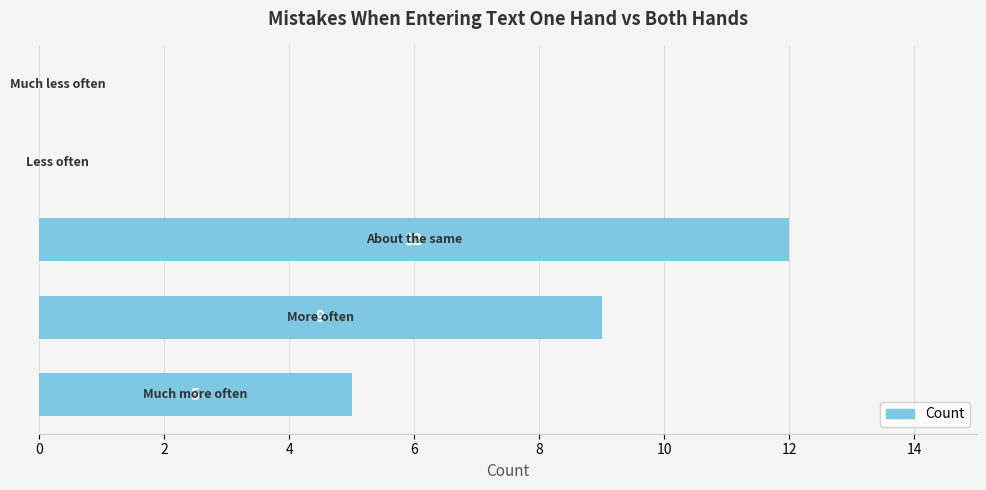

How many series are shown in this chart?

1